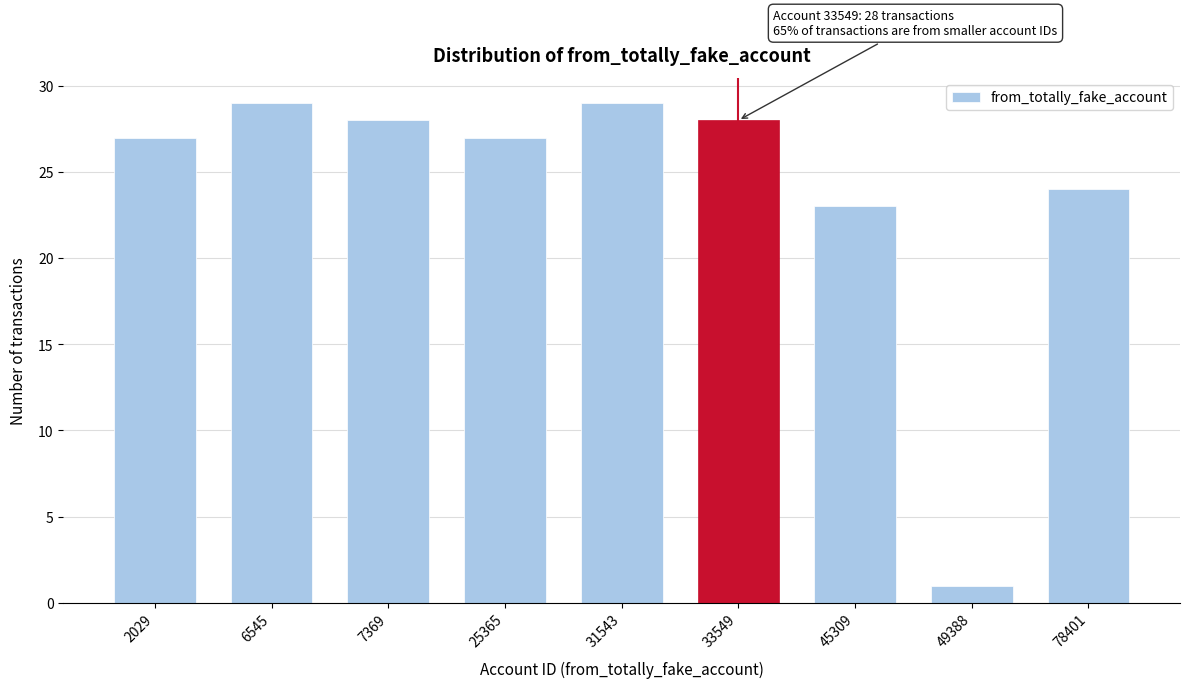

Reading left to right, what are all the values shown in this chart?

2029=27	6545=29	7369=28	25365=27	31543=29	33549=28	45309=23	49388=1	78401=24